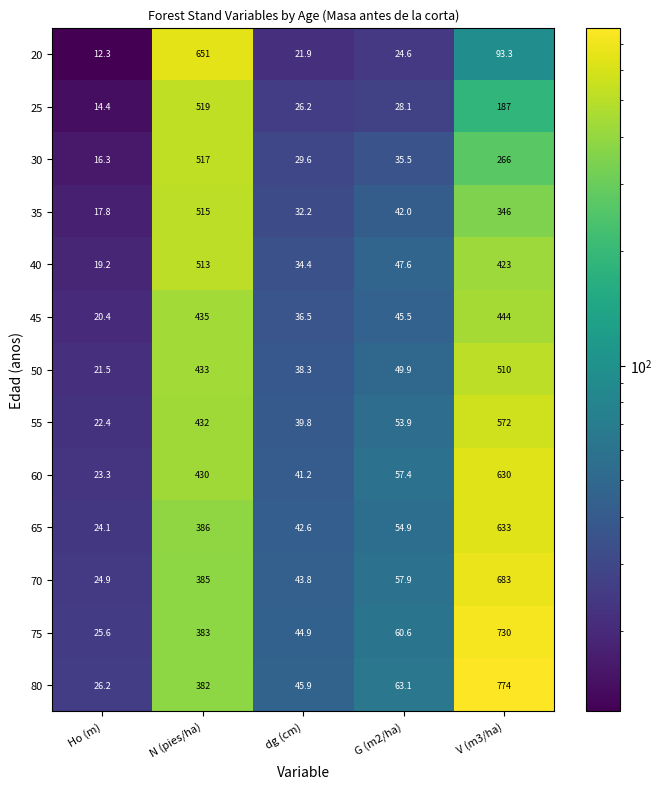

What value does the 30 series have at N (pies/ha)?

517.0